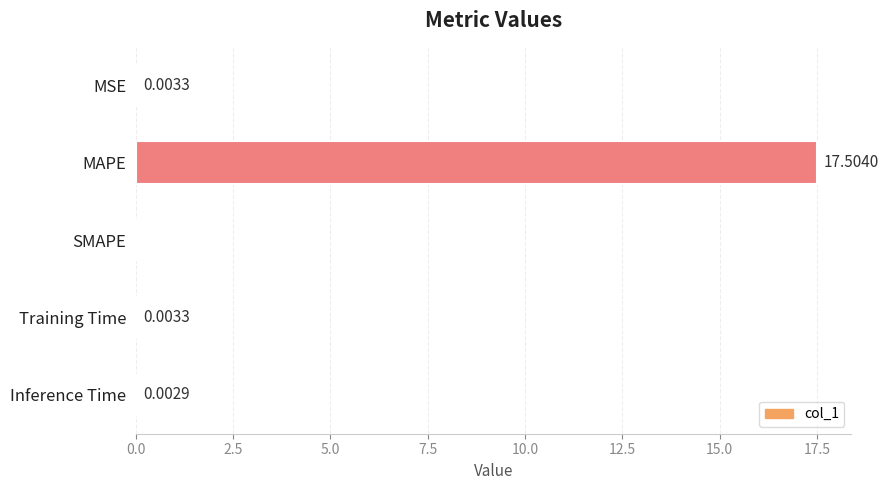

At which category does the chart reach its peak across all series?

MAPE